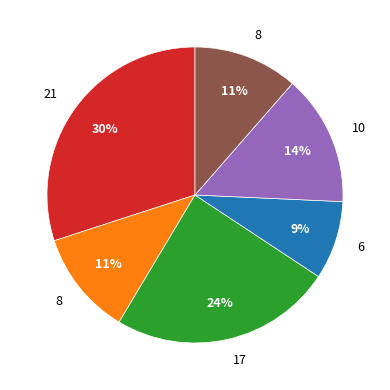

Is there a majority slice in this chart?

No